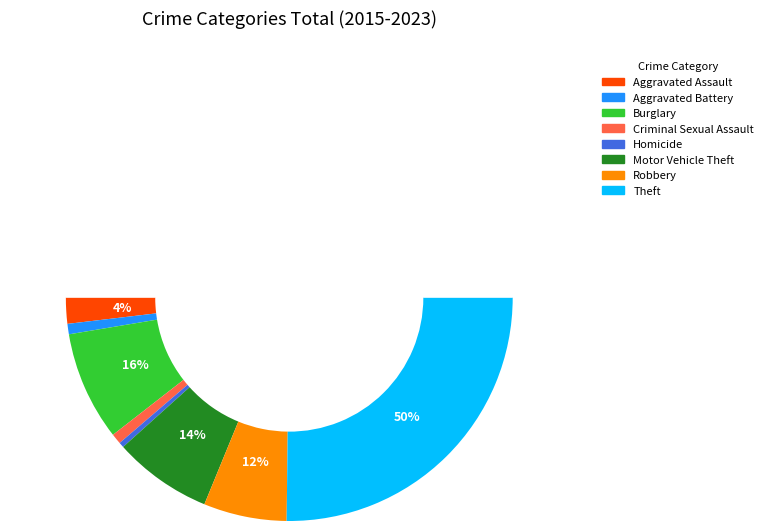

To the nearest percent, what portion does Robbery represent?

12%